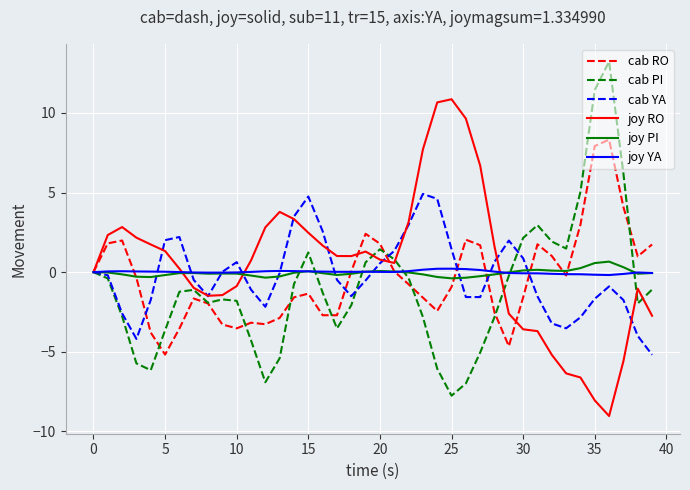

What is the maximum value for cab YA?

4.9